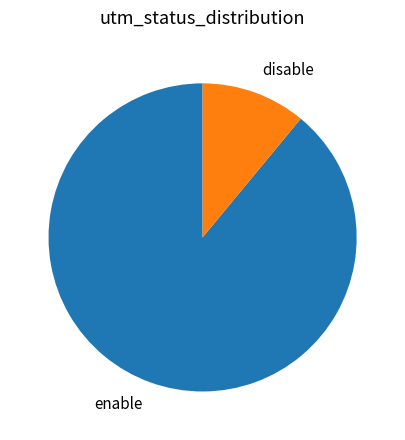

Is it true that disable is 11% of the pie?

True